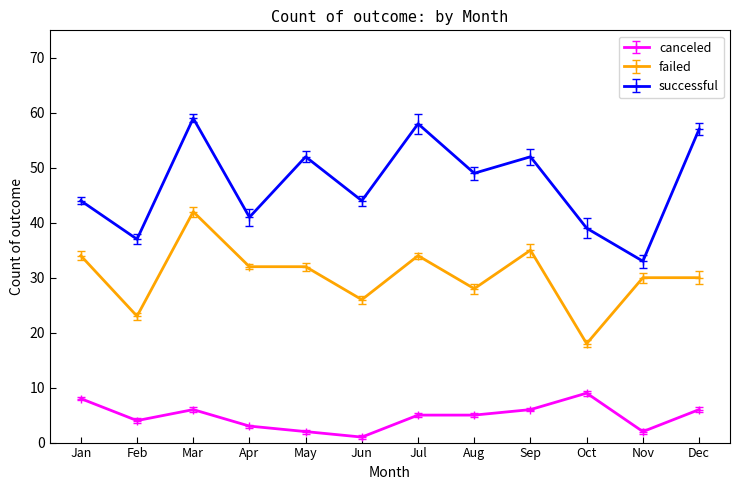

Reading left to right, transcribe all the data shown in this chart.

canceled: Jan=8	Feb=4	Mar=6	Apr=3	May=2	Jun=1	Jul=5	Aug=5	Sep=6	Oct=9	Nov=2	Dec=6
failed: Jan=34	Feb=23	Mar=42	Apr=32	May=32	Jun=26	Jul=34	Aug=28	Sep=35	Oct=18	Nov=30	Dec=30
successful: Jan=44	Feb=37	Mar=59	Apr=41	May=52	Jun=44	Jul=58	Aug=49	Sep=52	Oct=39	Nov=33	Dec=57